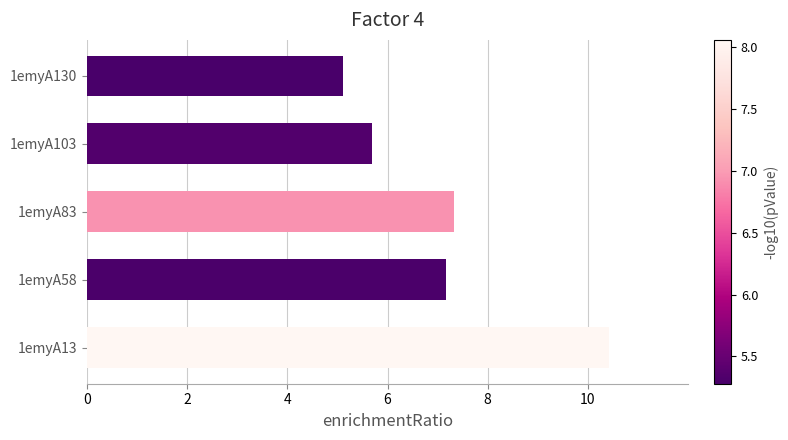

What is the difference between the maximum and minimum values?

5.3